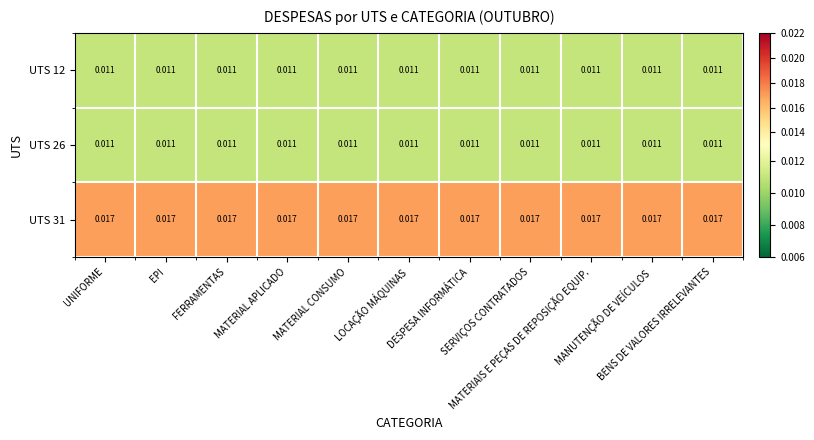

How many categories are shown in the chart?

11